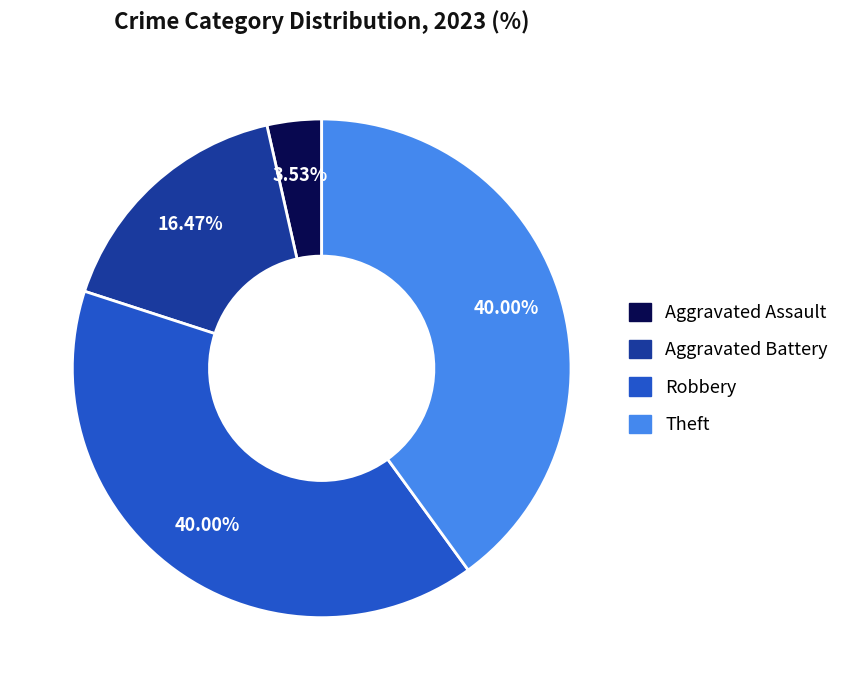

Combined, do Aggravated Assault and Theft account for over 50%?

No